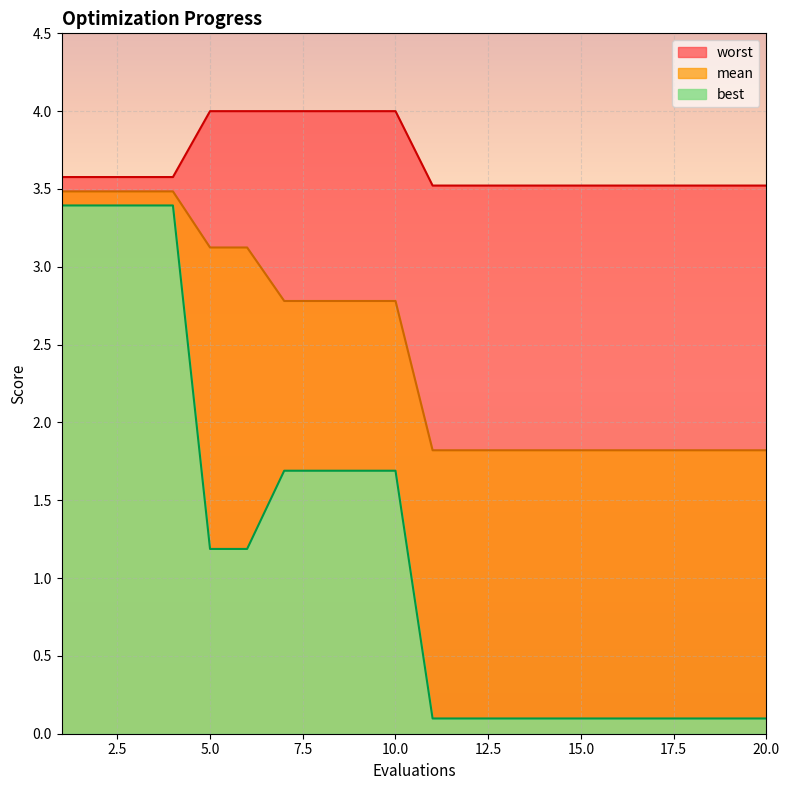

At which label does mean first exceed 2?

1